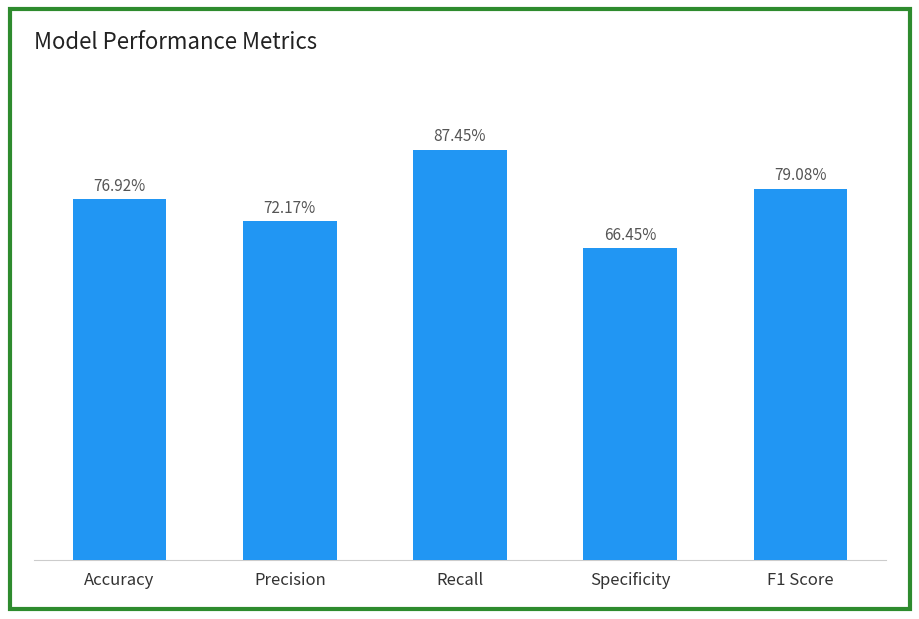

Are the bars horizontal?

No